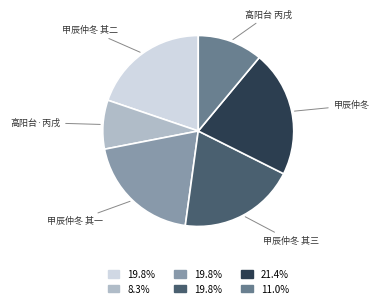

What is the smallest slice in the pie chart?

高阳台·丙戌